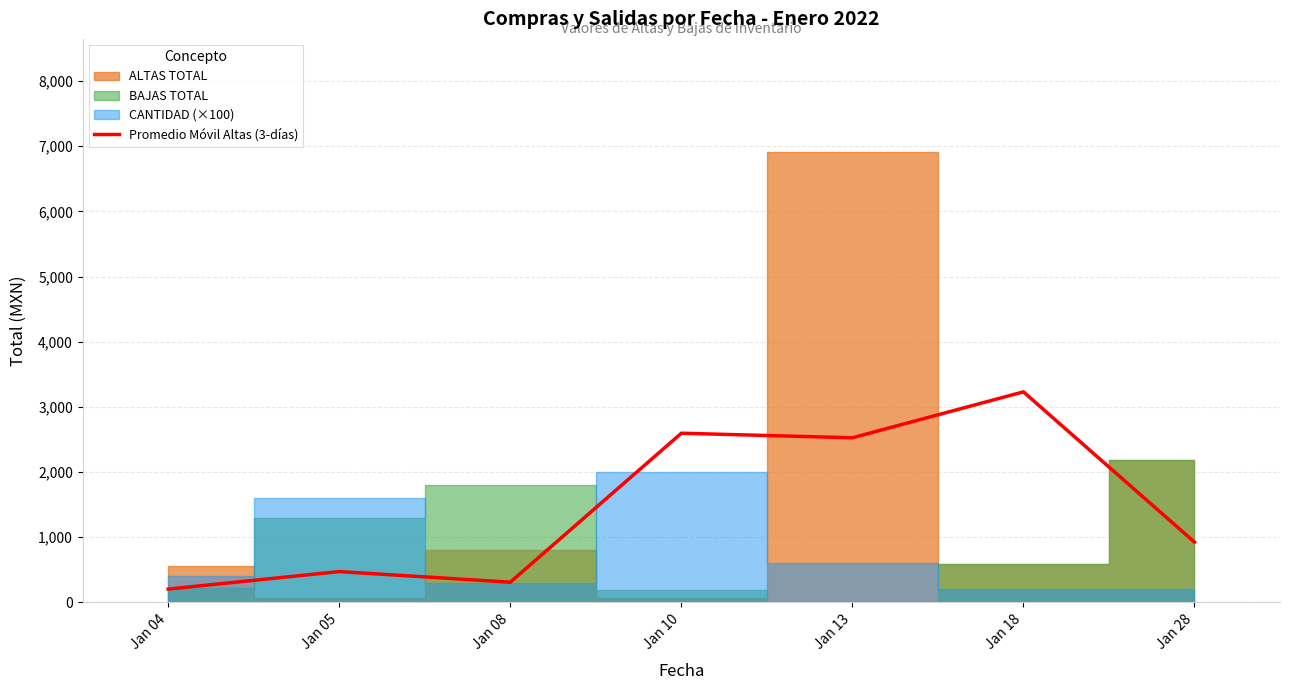

Is it true that the value at Jan 13 is 2525.5?

True